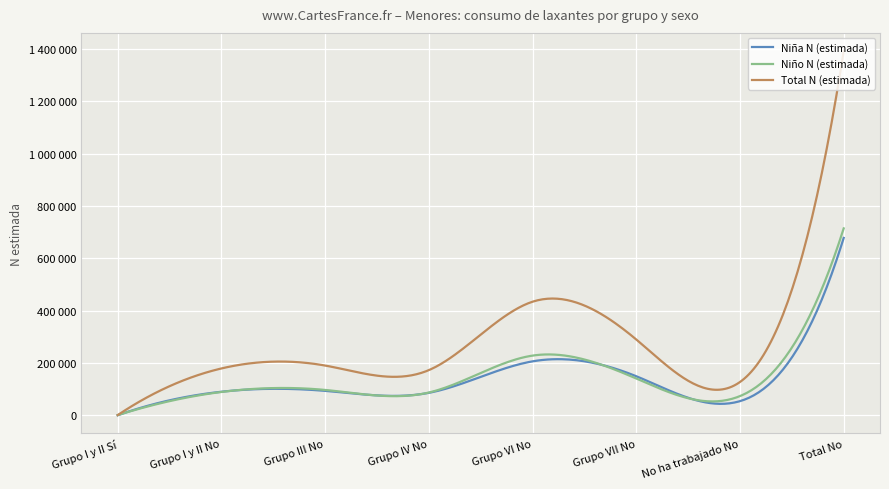

At which label is Niña N (estimada) closest to 339032?

Grupo VI No